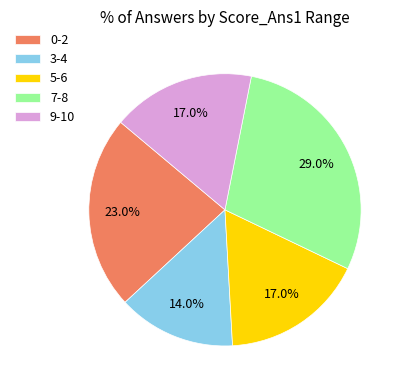

Is 5-6 the majority of the pie?

No